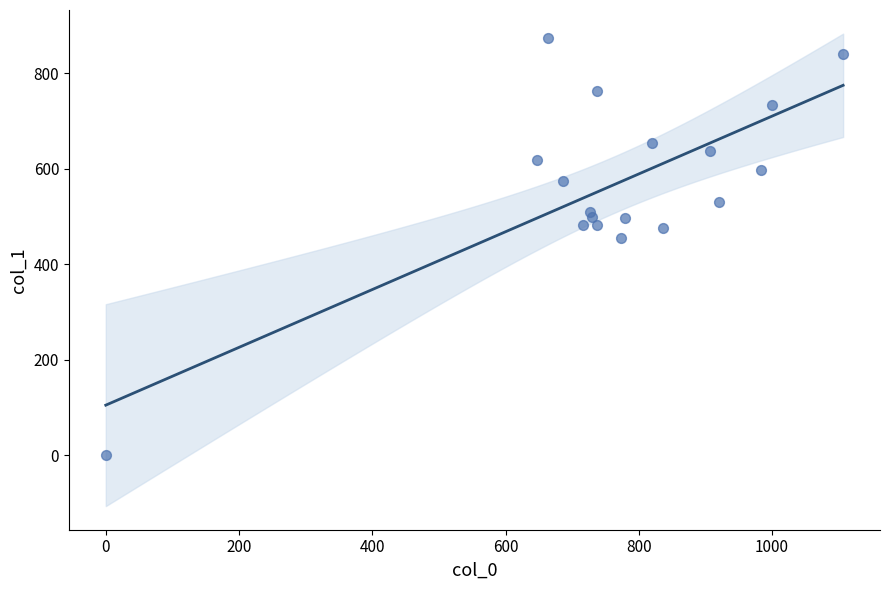

What Y value in the scatter plot is closest to 437?

455.6